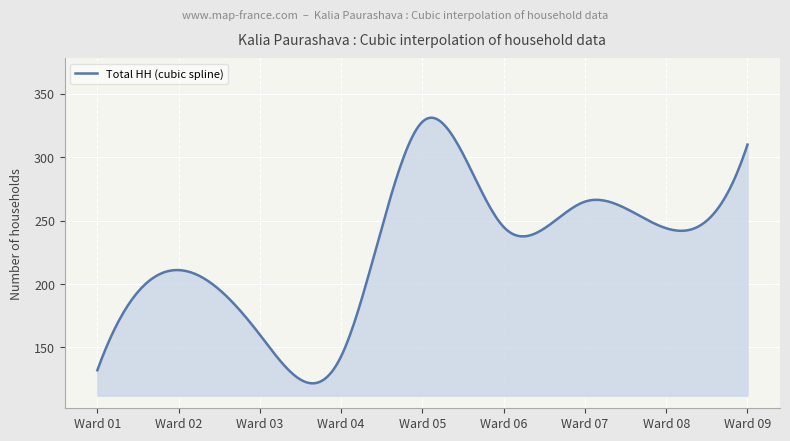

What is the maximum value shown in the chart?

331.2